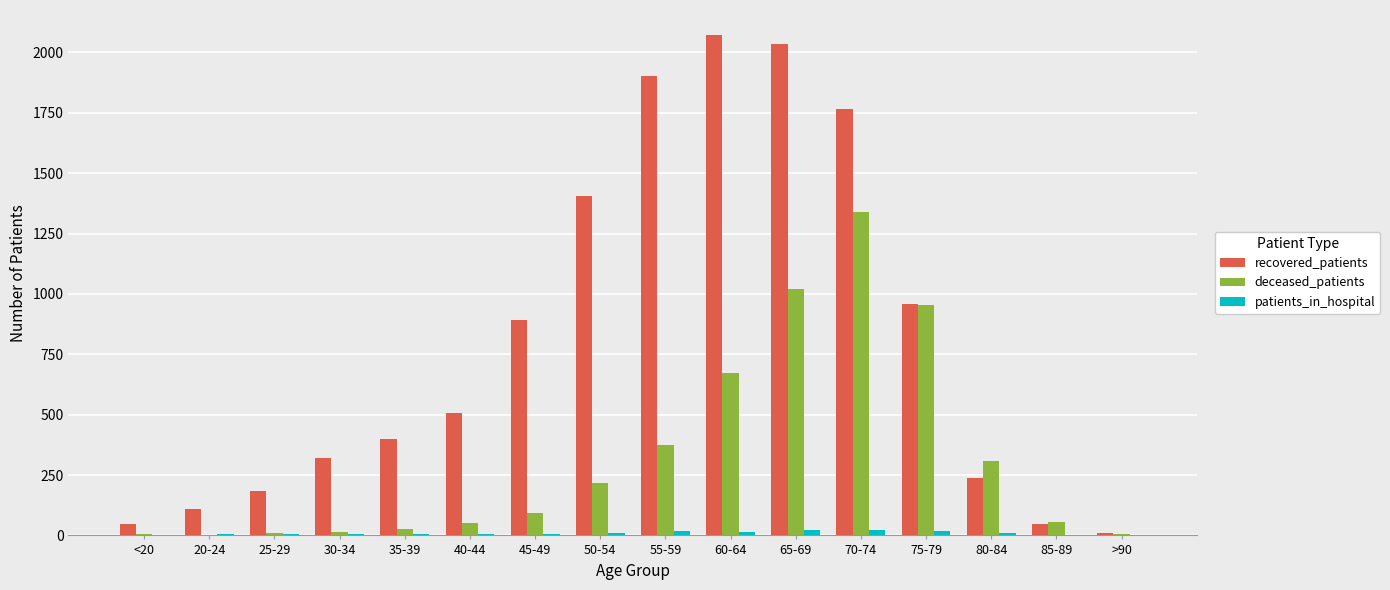

Between <20 and 60-64, which series saw the biggest shift?

recovered_patients